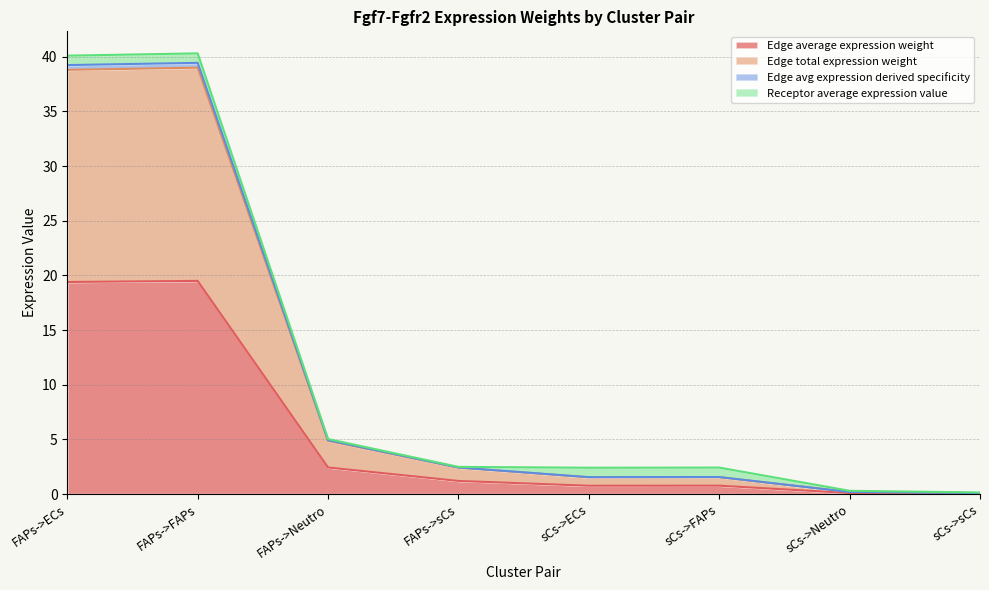

At which label does Edge average expression weight reach its minimum?

sCs->sCs